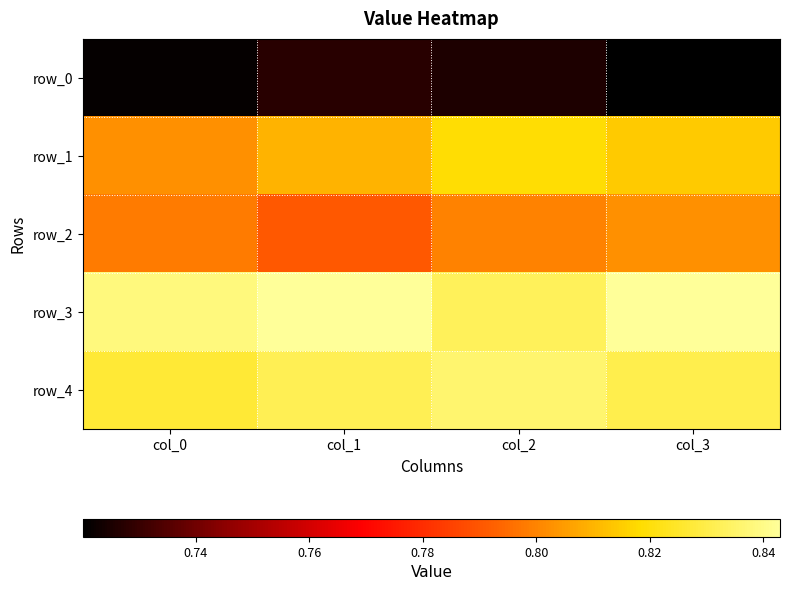

Where is row_3 nearest to the value 0?

col_2